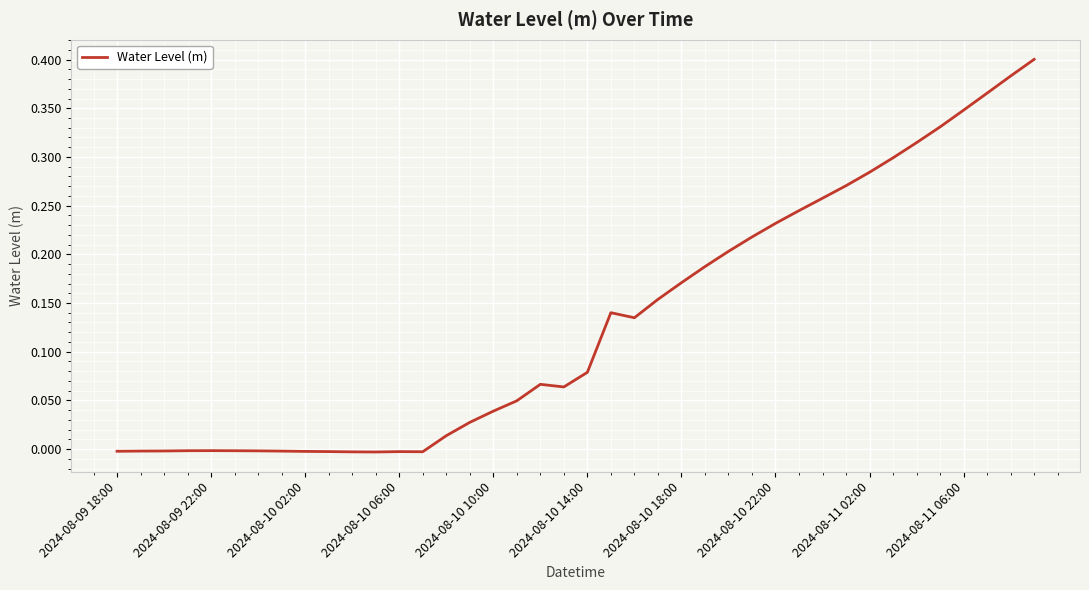

Is this an area chart (filled region under the line)?

No